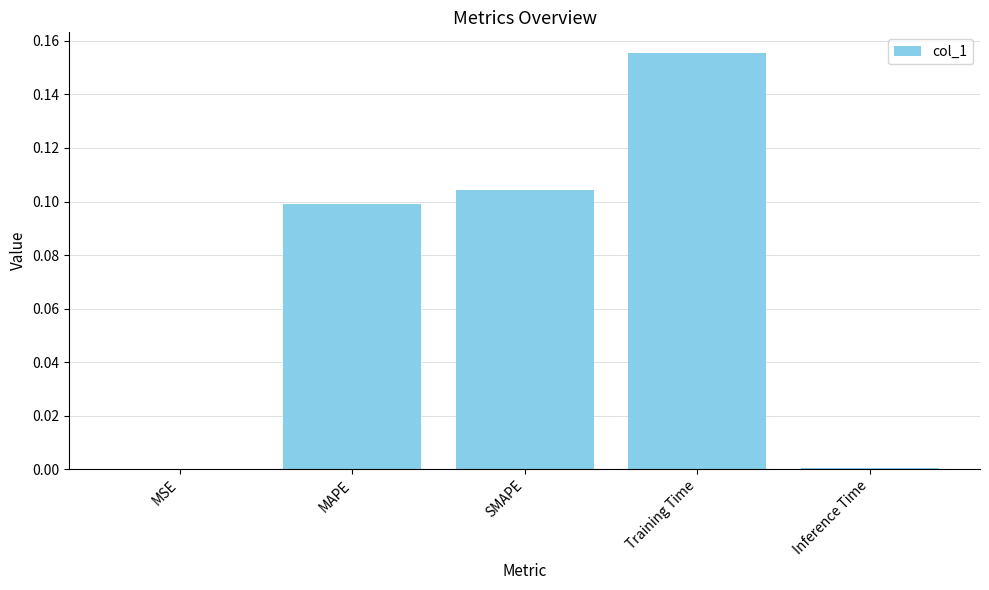

The value at MAPE is 0.1. True or false?

True